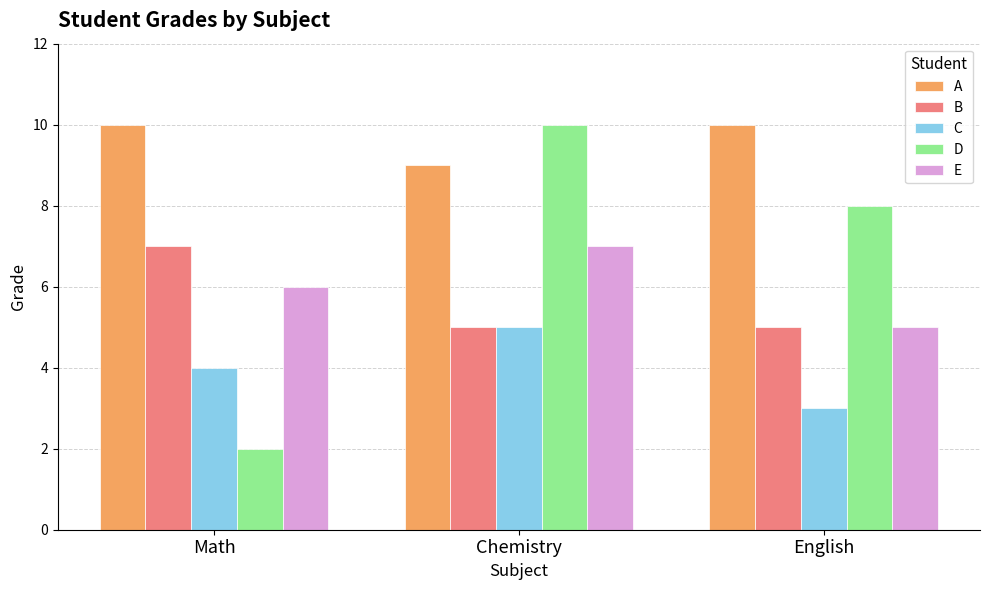

Which series has the largest range (max minus min)?

D